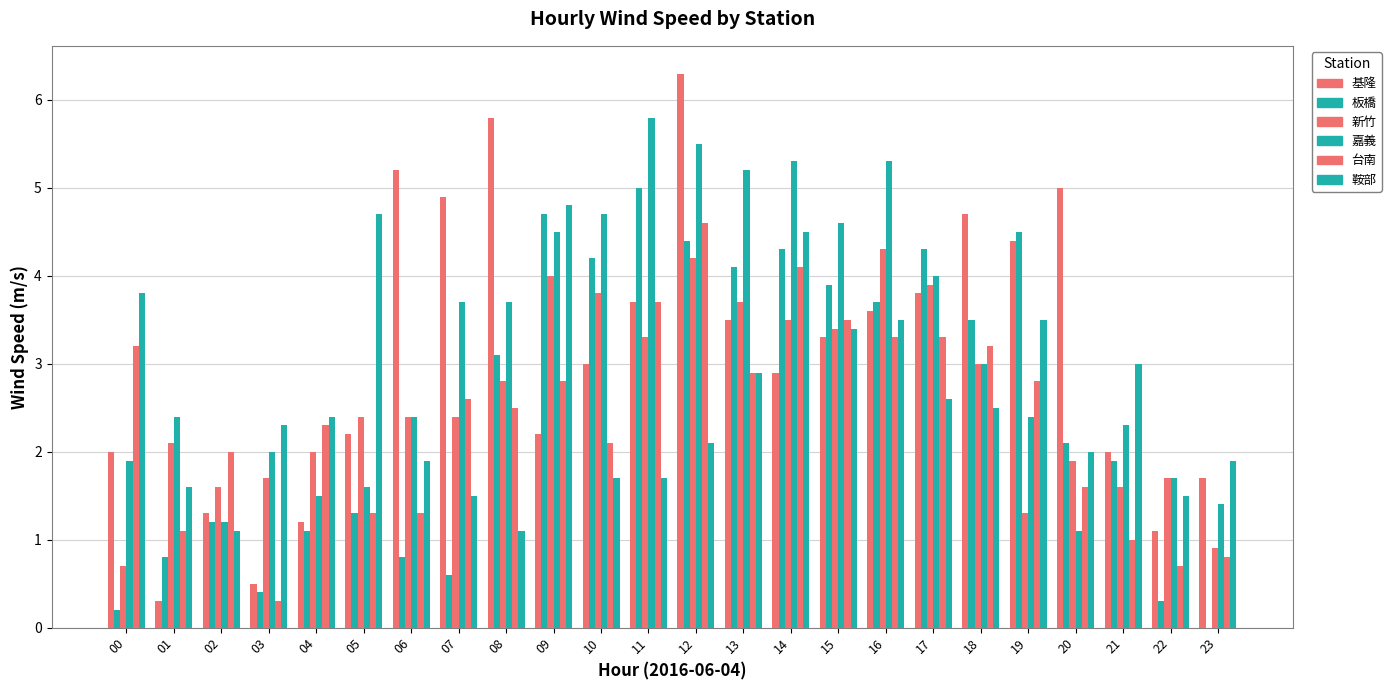

Are the bars horizontal?

No